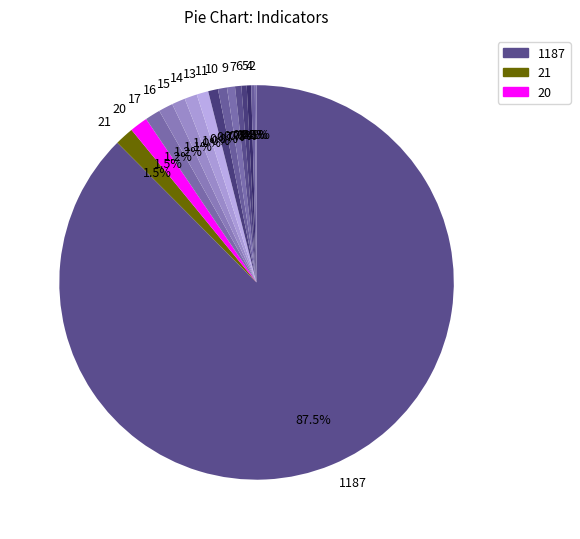

Which has a higher value, 4 or 17?

17